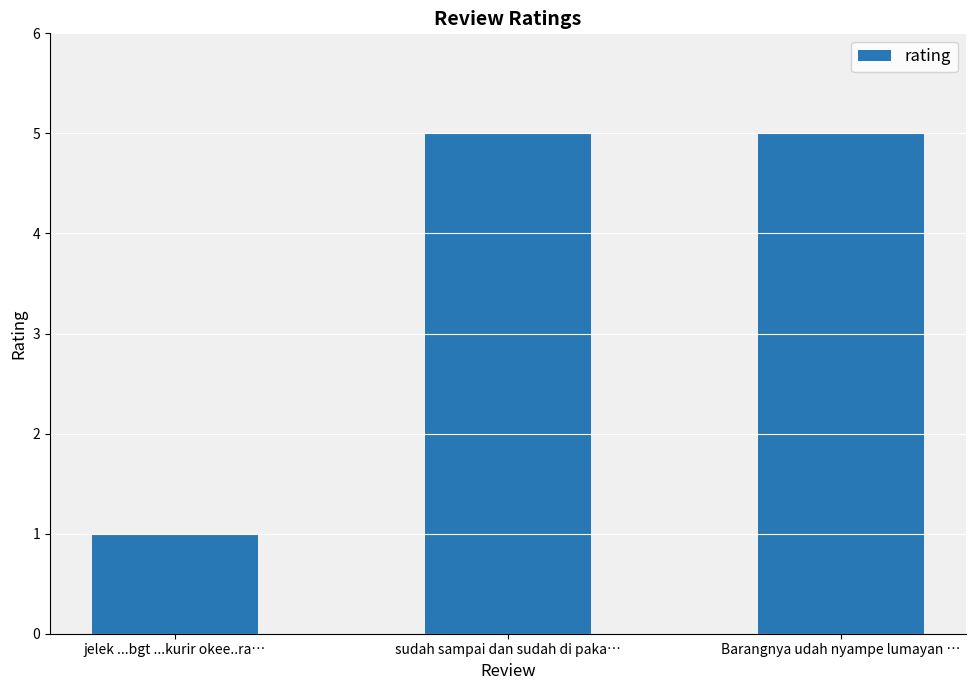

What is the sum of the values at Barangnya udah nyampe lumayan … and jelek ...bgt ...kurir okee..ra…?

6